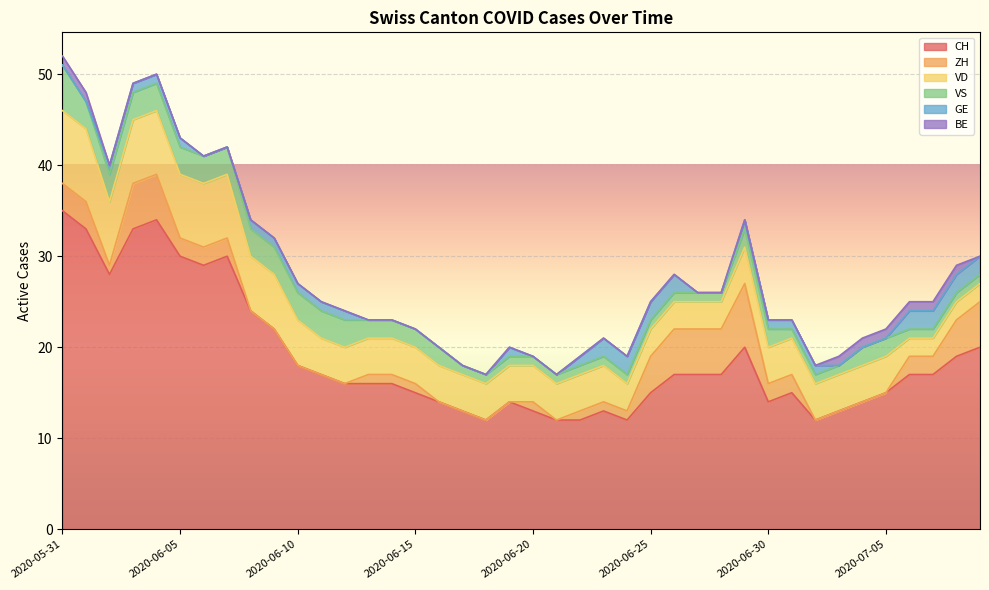

What is the label of the 33rd point from the left?

2020-07-02